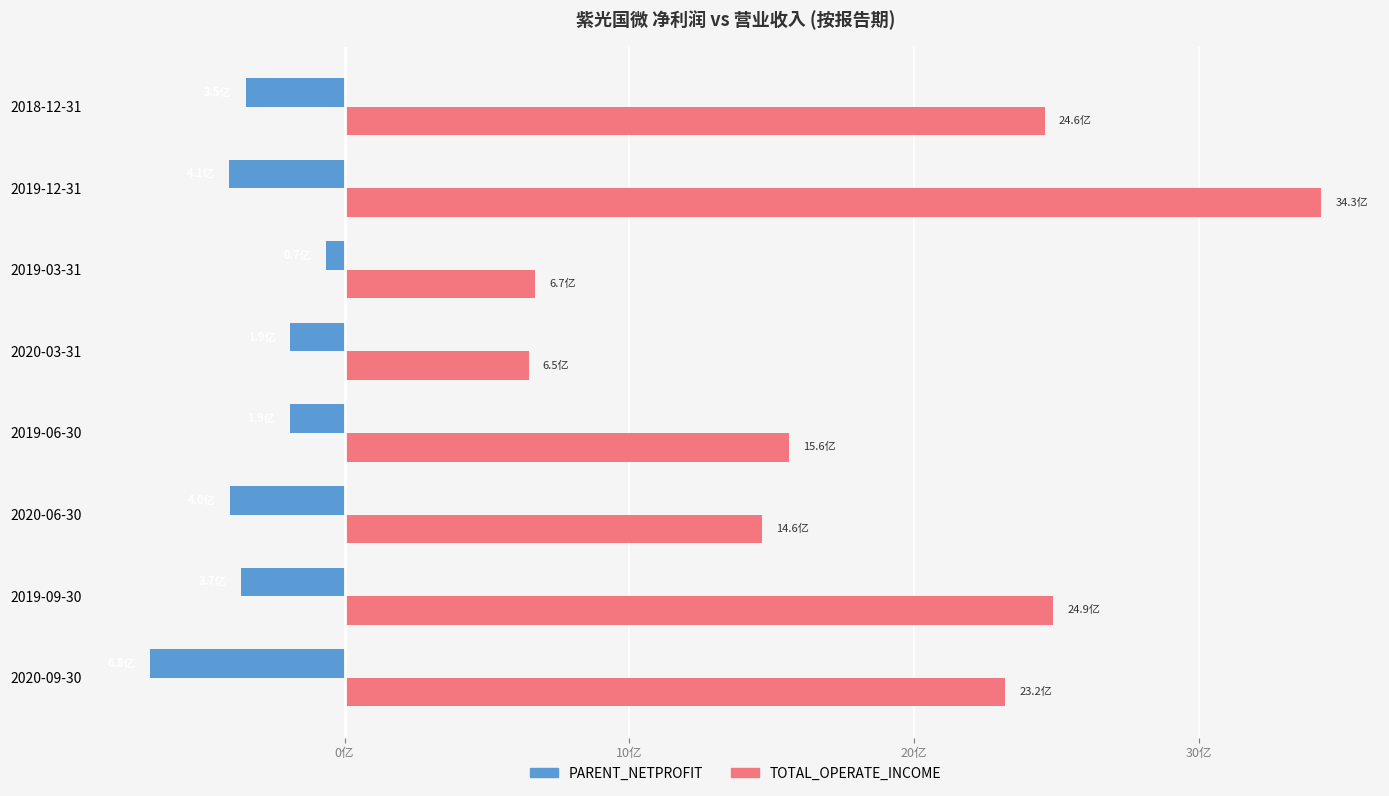

What is the minimum value shown in the chart?

-6.8